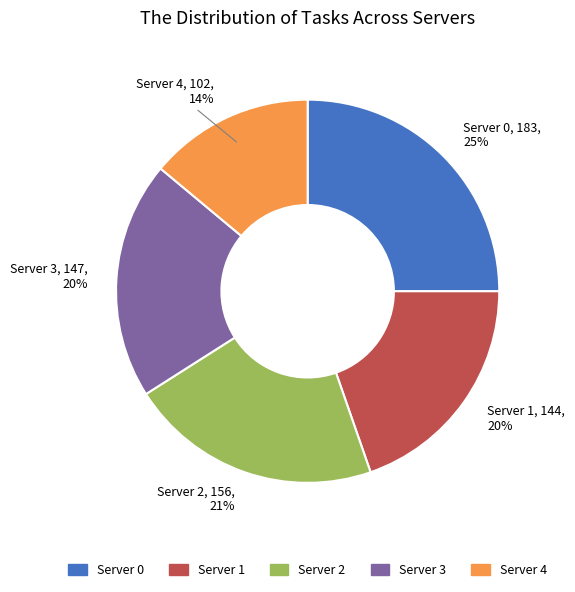

To the nearest percent, what is the combined percentage of Server 4 and Server 0?

39%